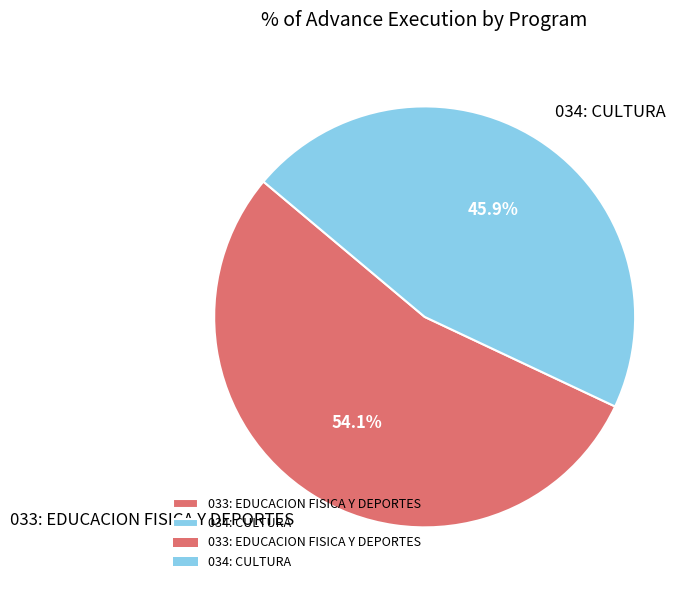

Between 034: CULTURA and 033: EDUCACION FISICA Y DEPORTES, which is larger?

033: EDUCACION FISICA Y DEPORTES